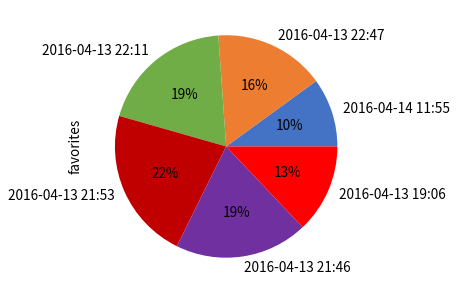

Does any single category account for the majority?

No